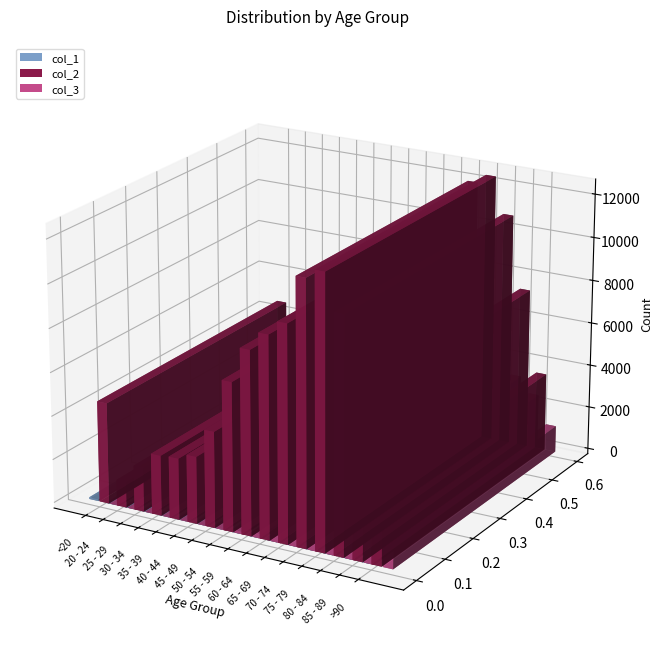

At which category does the chart reach its minimum across all series?

25 - 29